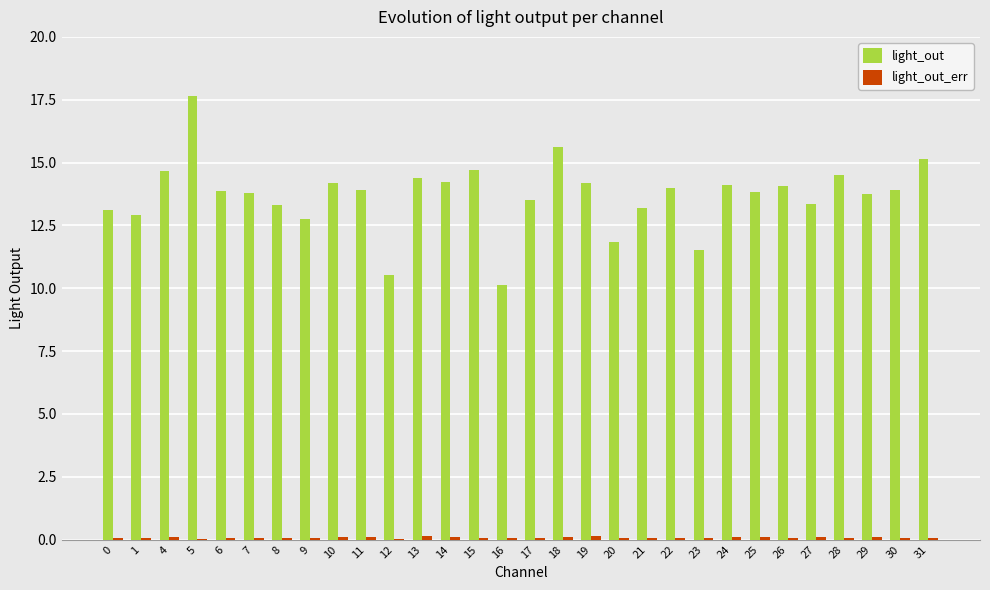

Which category has the highest value in the light_out series?

5